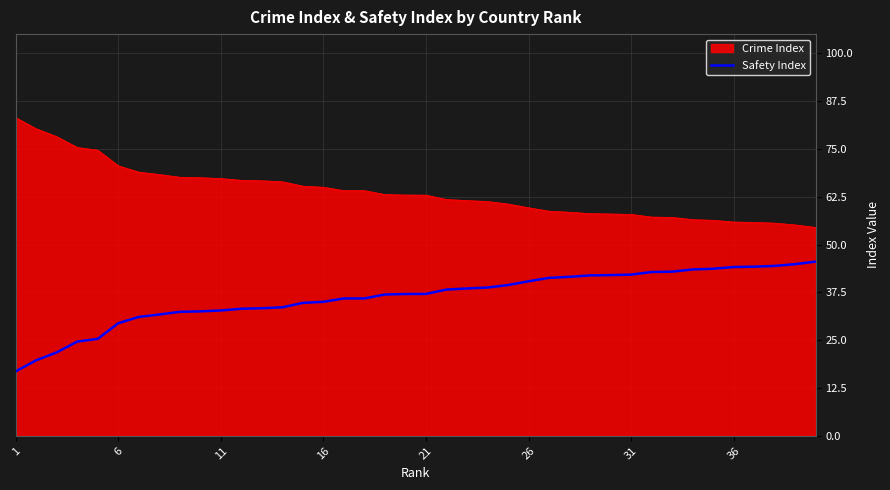

Which series has the largest total across all categories?

Crime Index